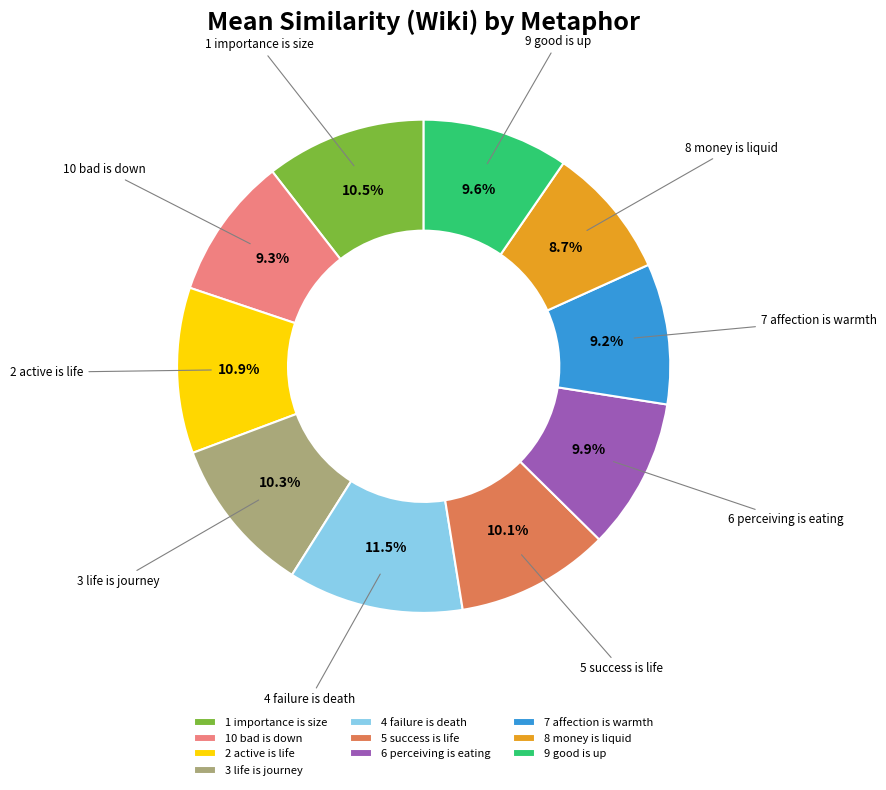

Between 1 importance is size and 6 perceiving is eating, which is larger?

1 importance is size